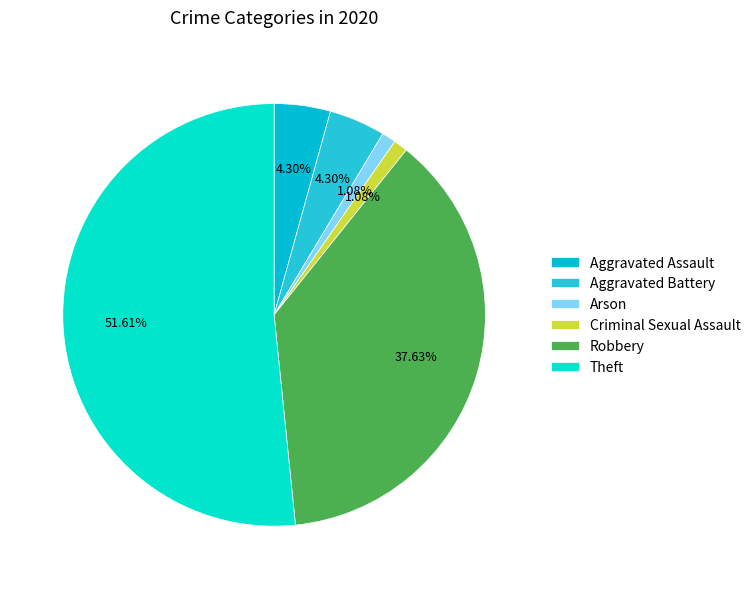

Which slice is the largest?

Theft